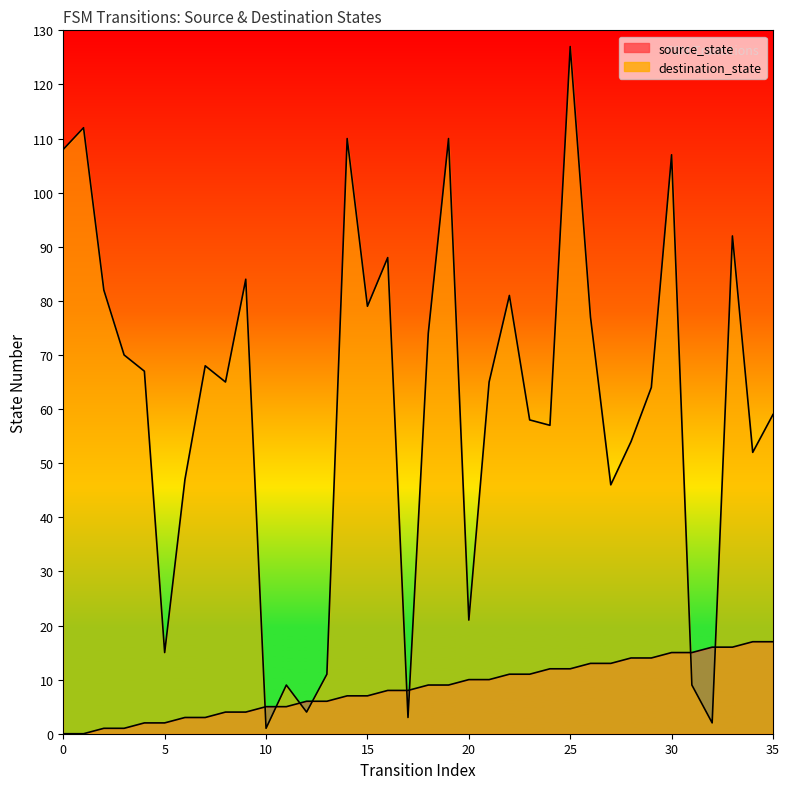

At how many categories does at least one series exceed 29?

27